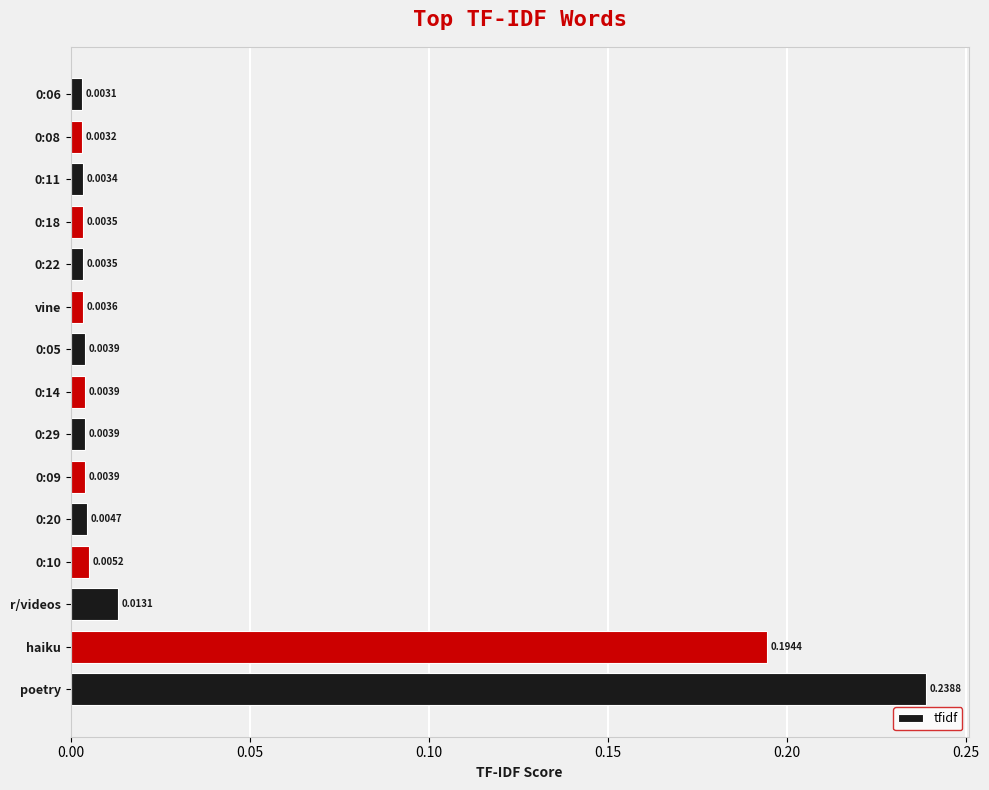

Between haiku and 0:05, which is larger?

haiku